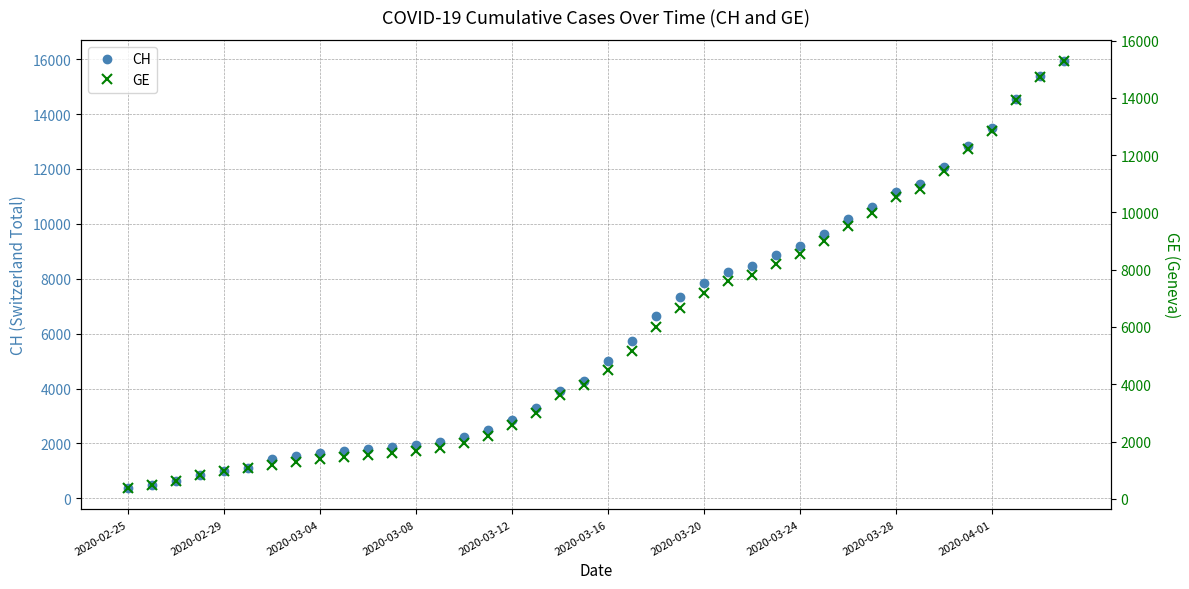

The CH series shows 2845 at 2020-03-12. True or false?

True